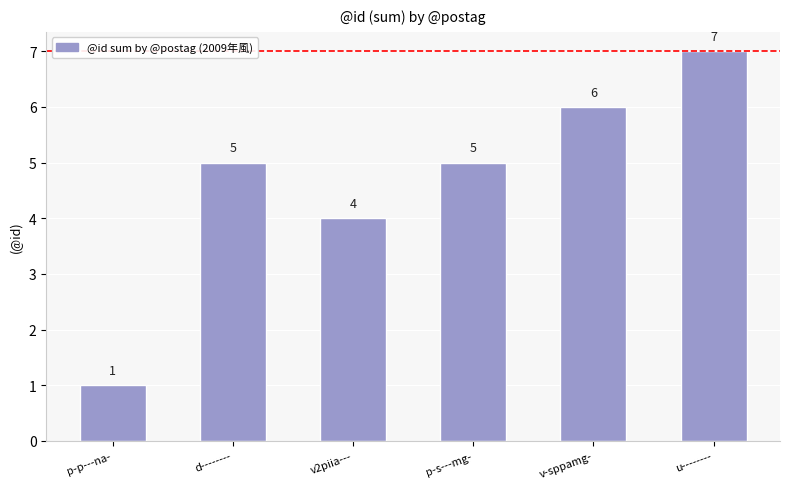

How many data points are less than 5?

2